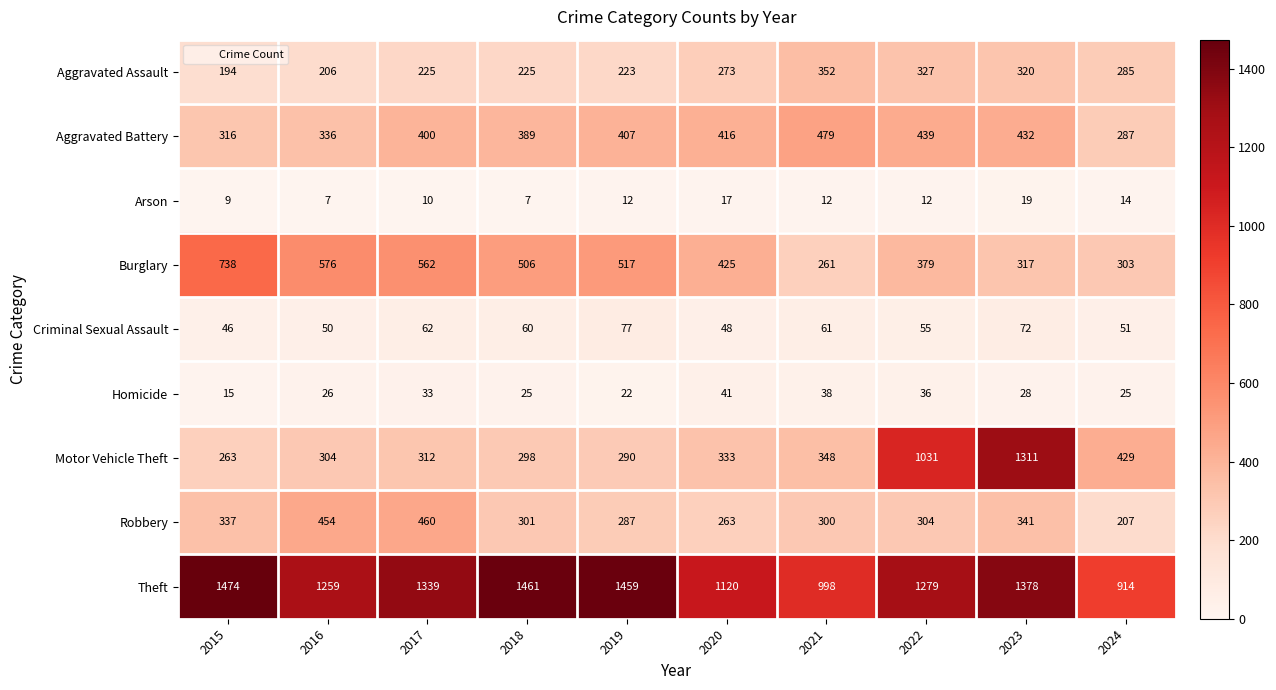

Which series changed the most between 2015 and 2019?

Burglary